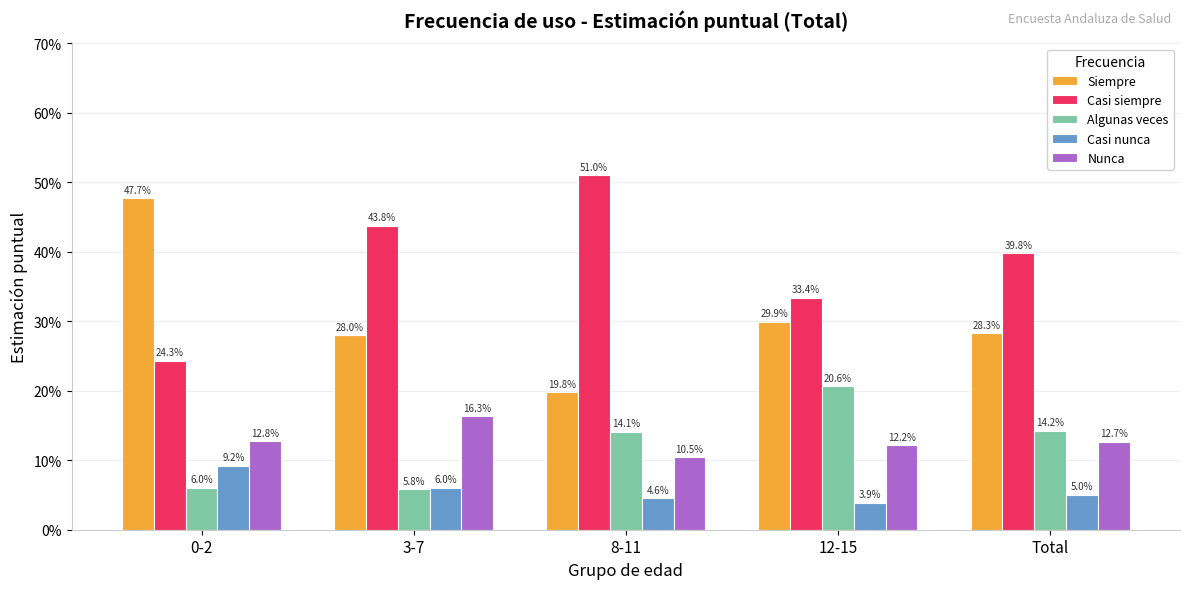

Reading right to left, transcribe all the data shown in this chart.

Siempre: Total=0.3	12-15=0.3	8-11=0.2	3-7=0.3	0-2=0.5
Casi siempre: Total=0.4	12-15=0.3	8-11=0.5	3-7=0.4	0-2=0.2
Algunas veces: Total=0.1	12-15=0.2	8-11=0.1	3-7=0.1	0-2=0.1
Casi nunca: Total=0.1	12-15=0.0	8-11=0.0	3-7=0.1	0-2=0.1
Nunca: Total=0.1	12-15=0.1	8-11=0.1	3-7=0.2	0-2=0.1